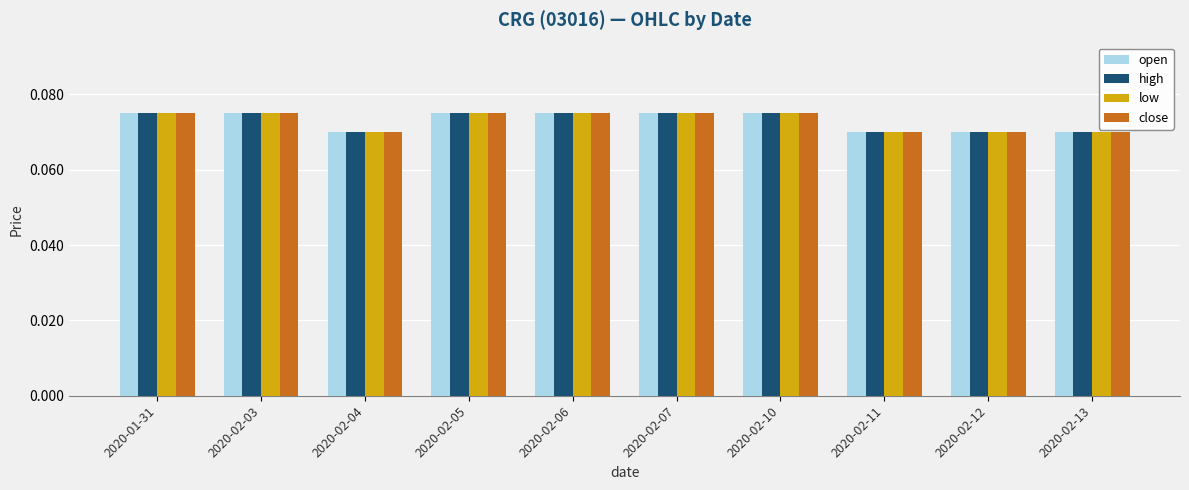

Count the low values in the range 0 to 1.

10